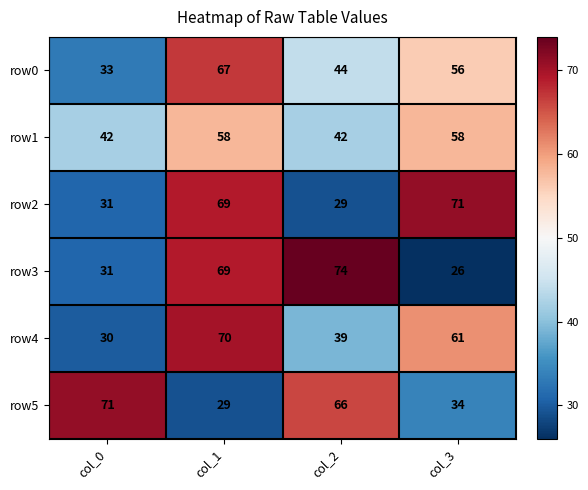

At which category does the chart reach its minimum across all series?

col_3